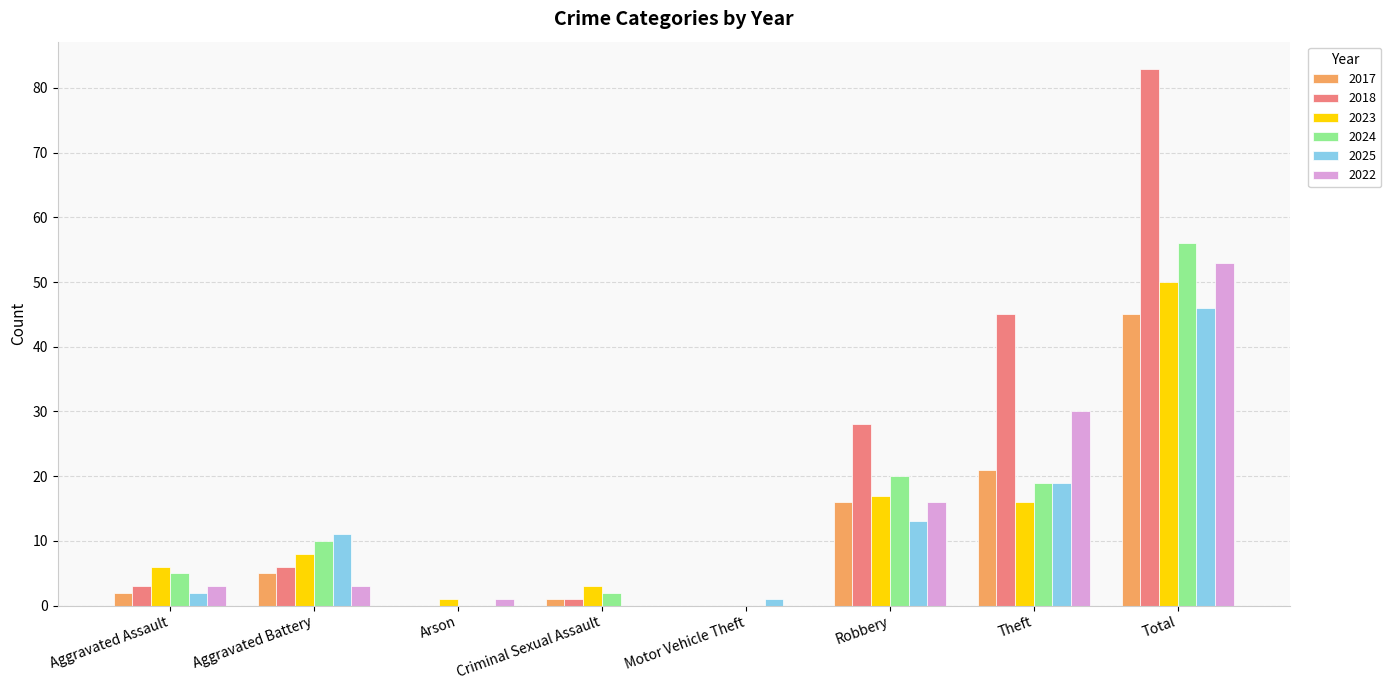

Is the value of 2023 at Total greater than the value of 2017 at Motor Vehicle Theft?

Yes